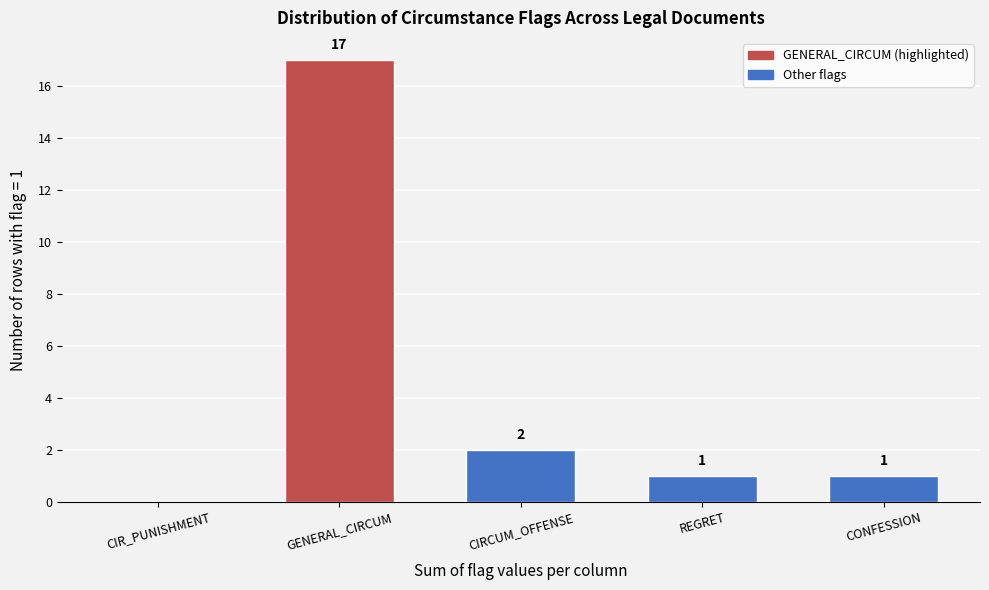

Reading left to right, transcribe all the data shown in this chart.

CIR_PUNISHMENT=0	GENERAL_CIRCUM=17	CIRCUM_OFFENSE=2	REGRET=1	CONFESSION=1